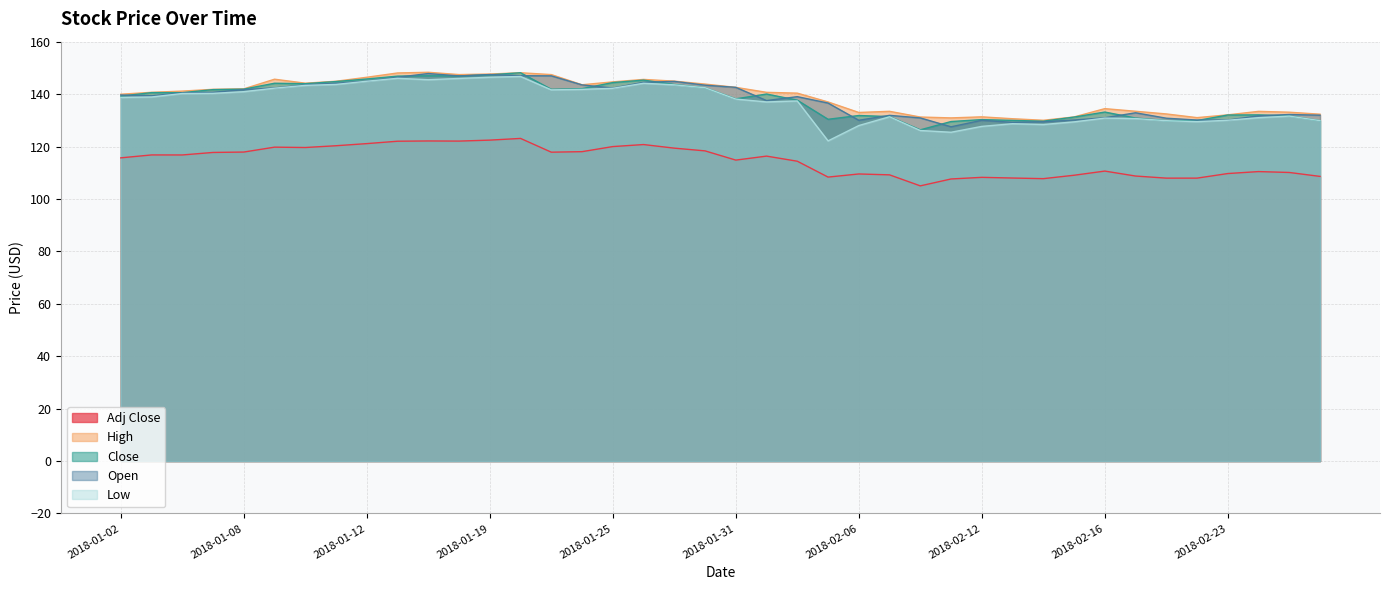

Which category has the highest value across all series?

2018-01-17